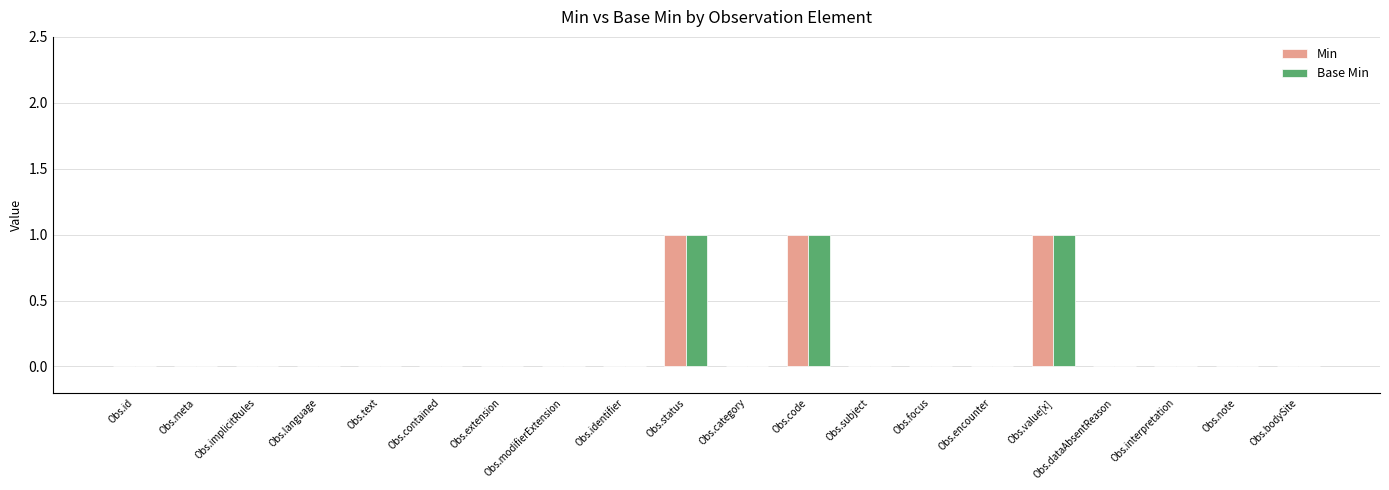

Count the number of data series in this chart.

2